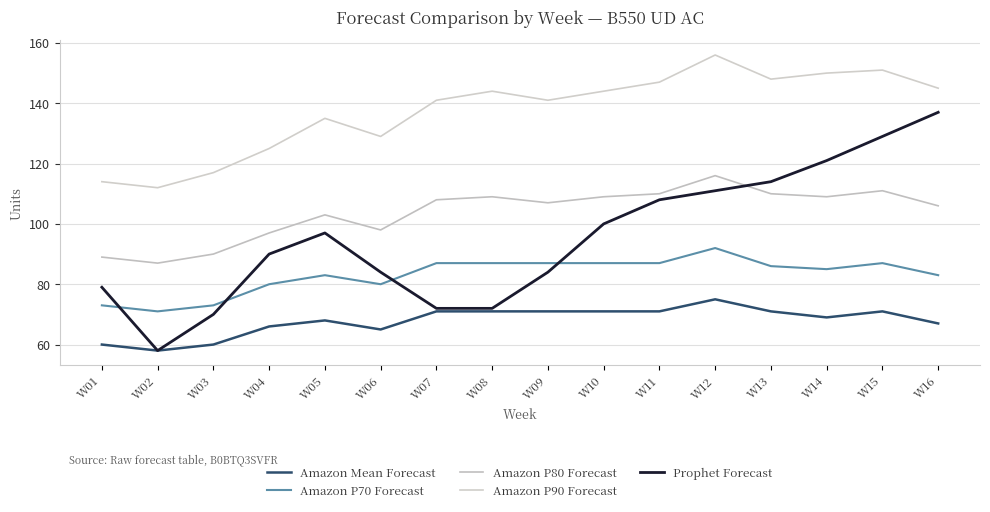

True or false: Amazon P80 Forecast has more than 0 points higher than both neighbors.

True